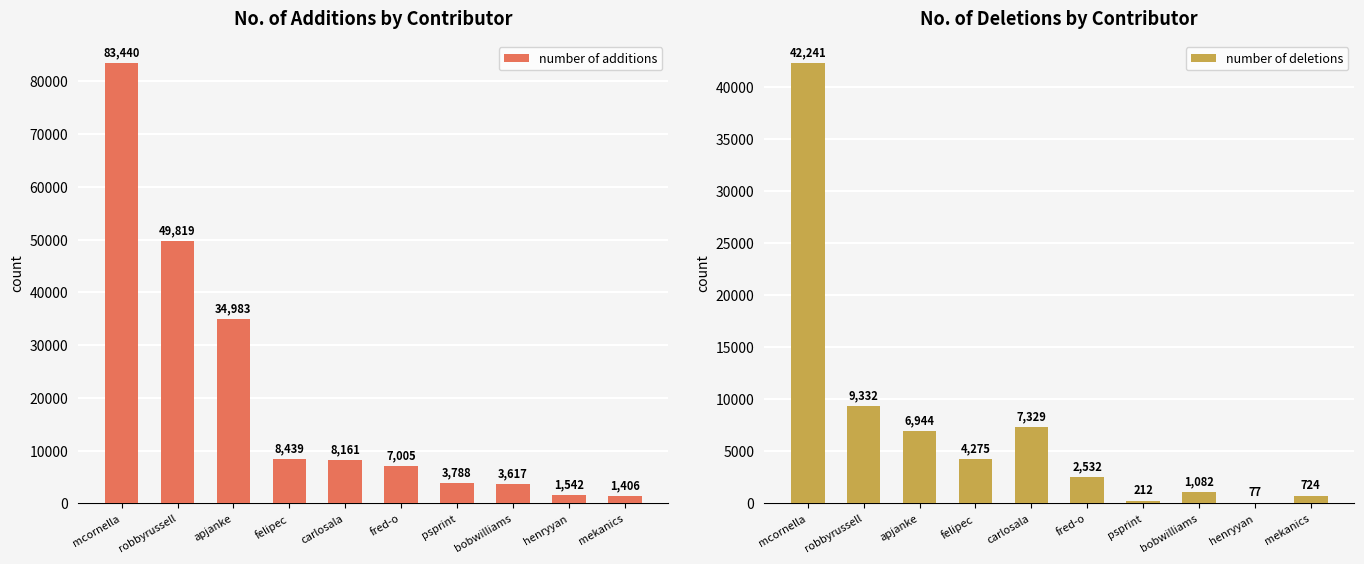

How many distinct data groups are displayed?

2